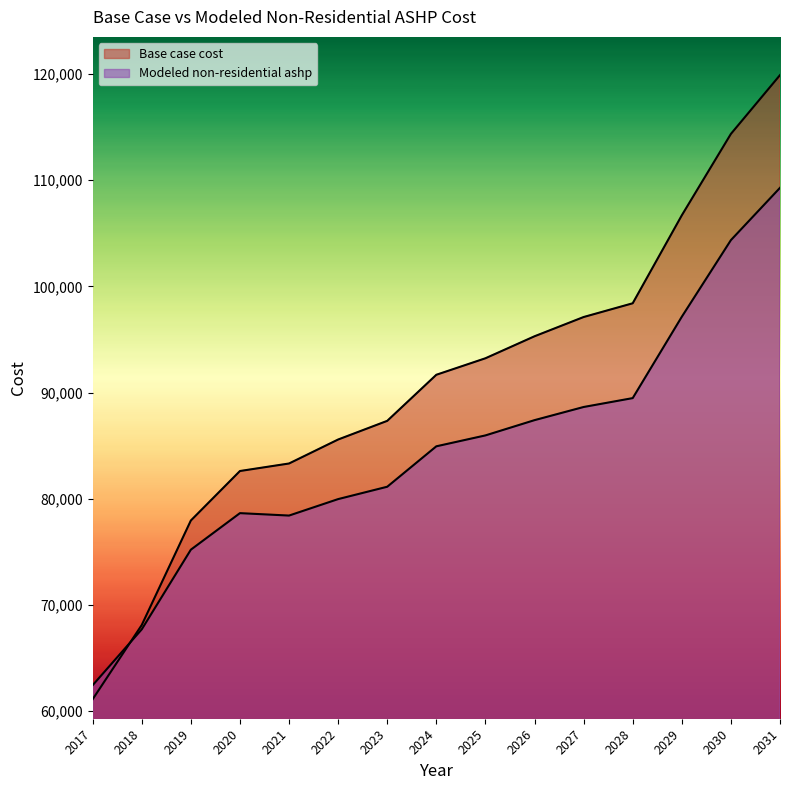

How many lines are shown in the chart?

2